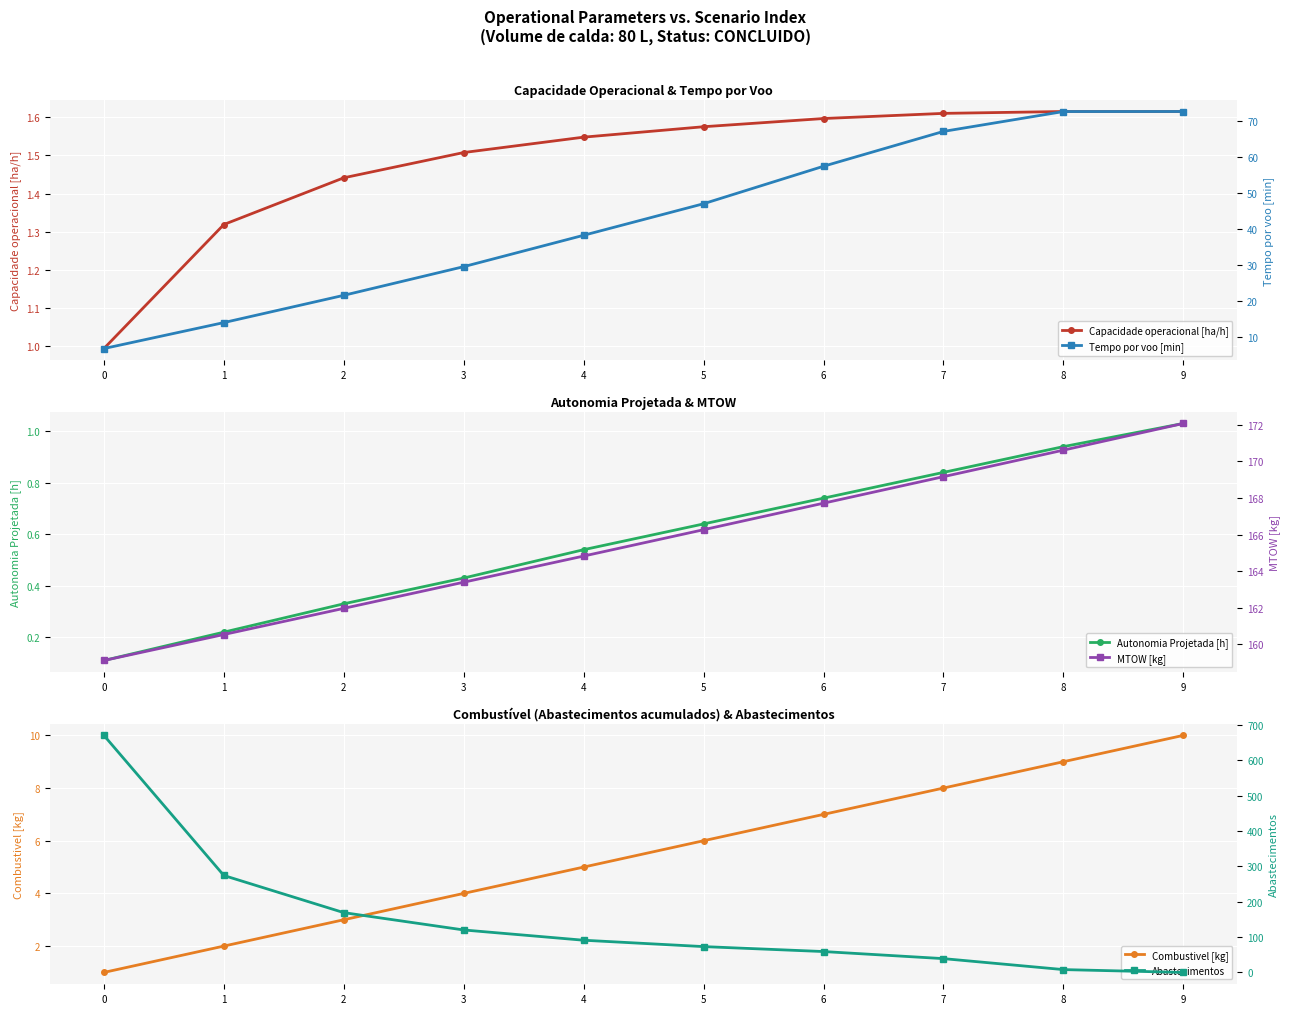

Reading left to right, extract all data points from this chart.

Capacidade operacional [ha/h]: 0=1.0	1=1.3	2=1.4	3=1.5	4=1.5	5=1.6	6=1.6	7=1.6	8=1.6	9=1.6
Autonomia Projetada [h]: 0=0.1	1=0.2	2=0.3	3=0.4	4=0.5	5=0.6	6=0.7	7=0.8	8=0.9	9=1.0
Combustivel [kg]: 0=1.0	1=2.0	2=3.0	3=4.0	4=5.0	5=6.0	6=7.0	7=8.0	8=9.0	9=10.0
Tempo por voo [min]: 0=6.8	1=14.0	2=21.6	3=29.6	4=38.2	5=47.0	6=57.4	7=67.0	8=72.6	9=72.6
MTOW [kg]: 0=159.1	1=160.5	2=162.0	3=163.4	4=164.8	5=166.3	6=167.7	7=169.2	8=170.6	9=172.1
Abastecimentos: 0=670.0	1=274.0	2=169.0	3=120.0	4=91.0	5=73.0	6=59.0	7=39.0	8=8.0	9=0.0